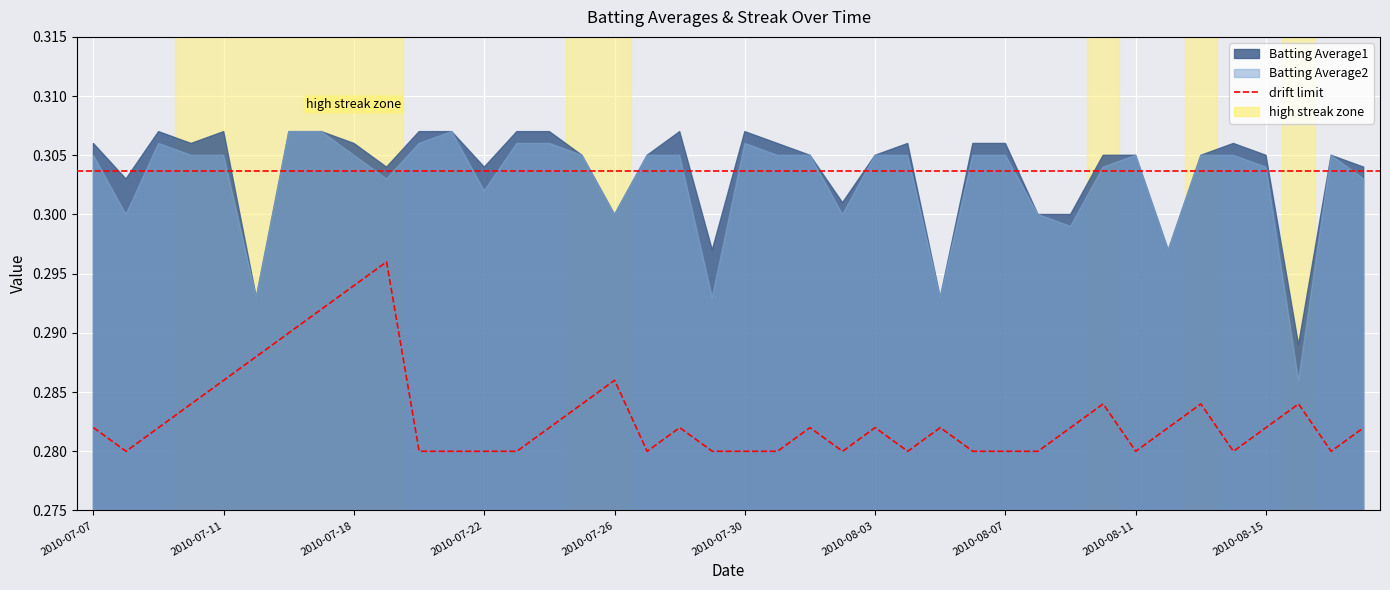

The value at 29 is 0.1. True or false?

False